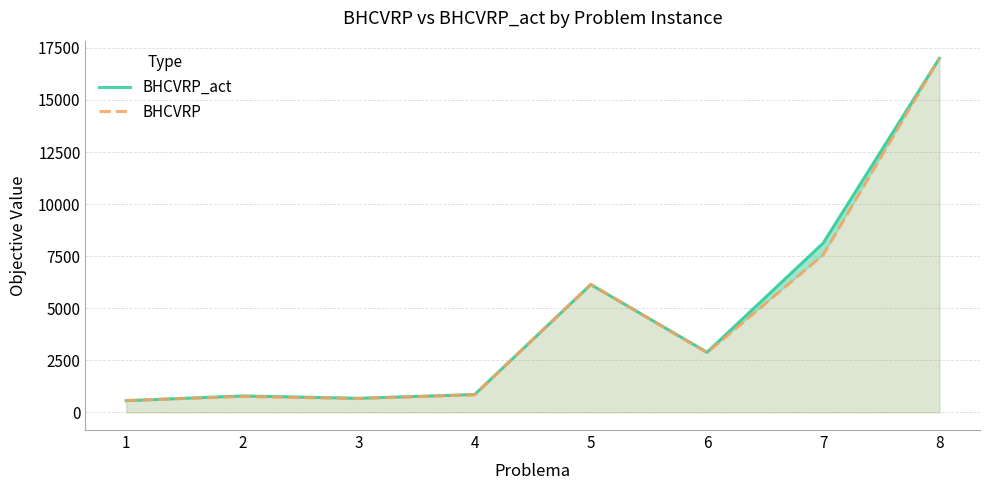

What is the sum of all BHCVRP_act values?

37025.2